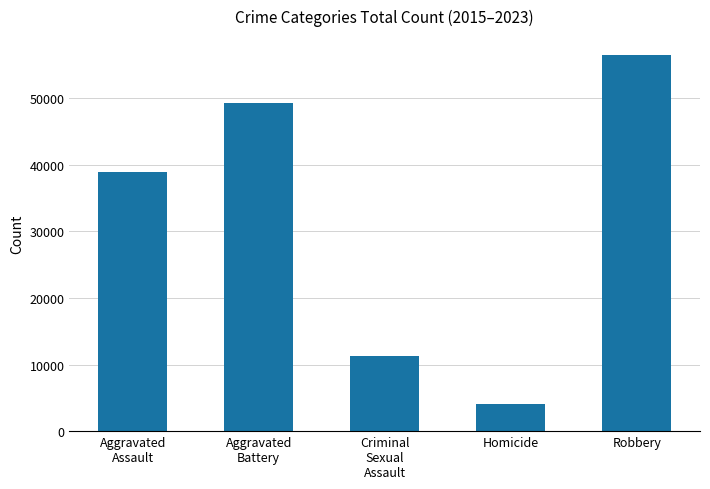

What is the minimum value shown in the chart?

4129